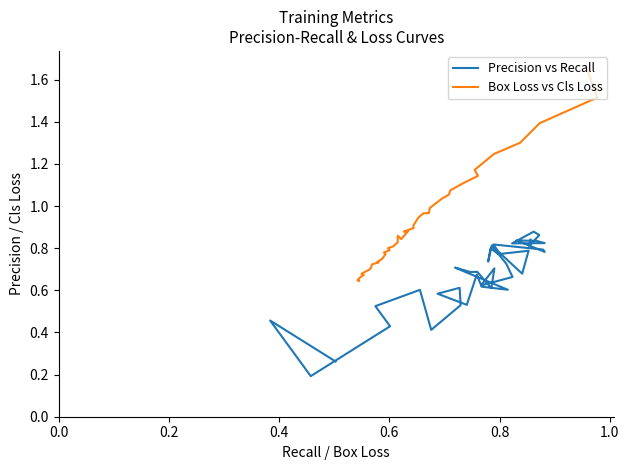

True or false: Box Loss vs Cls Loss has a value of 0.9 at 1.0.

False